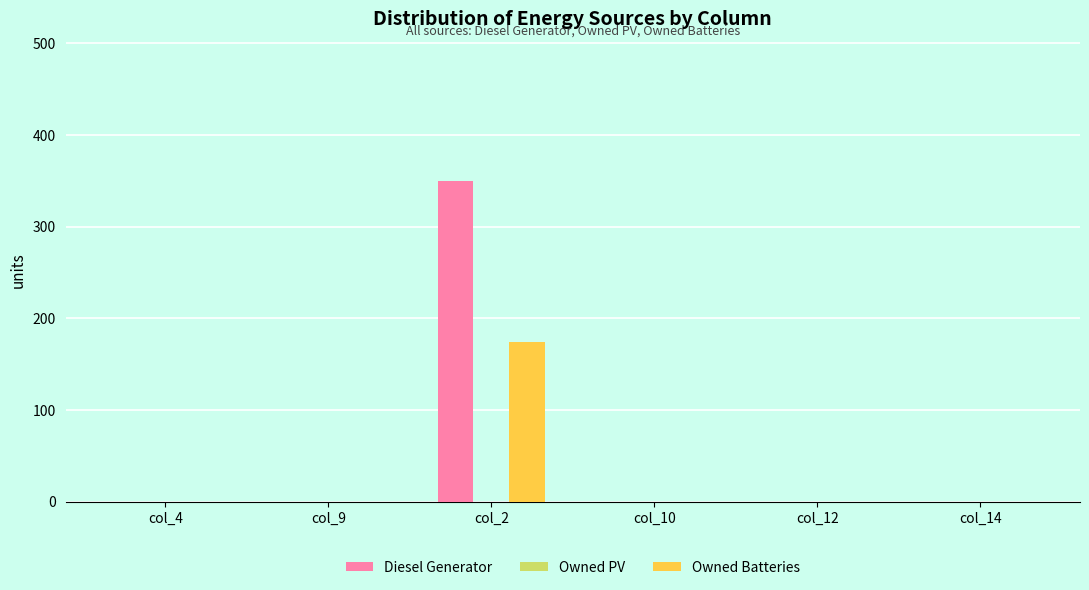

Are the bars grouped side by side (vs. stacked)?

Yes